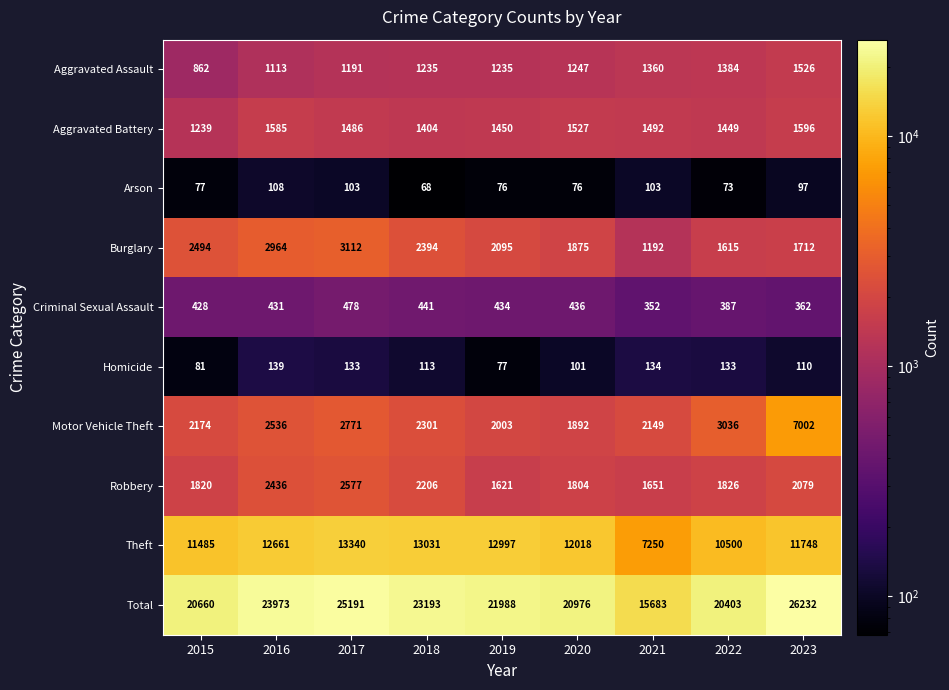

True or false: Aggravated Battery has a value of 1596 at 2023.

True